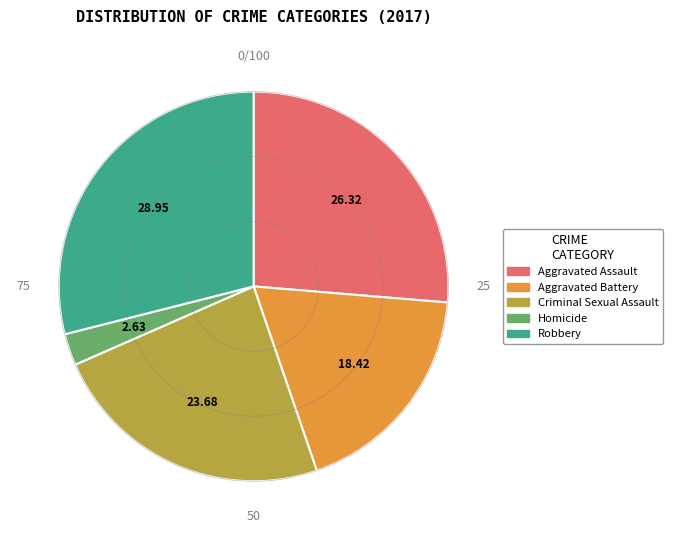

To the nearest percent, what is the average slice percentage?

20%